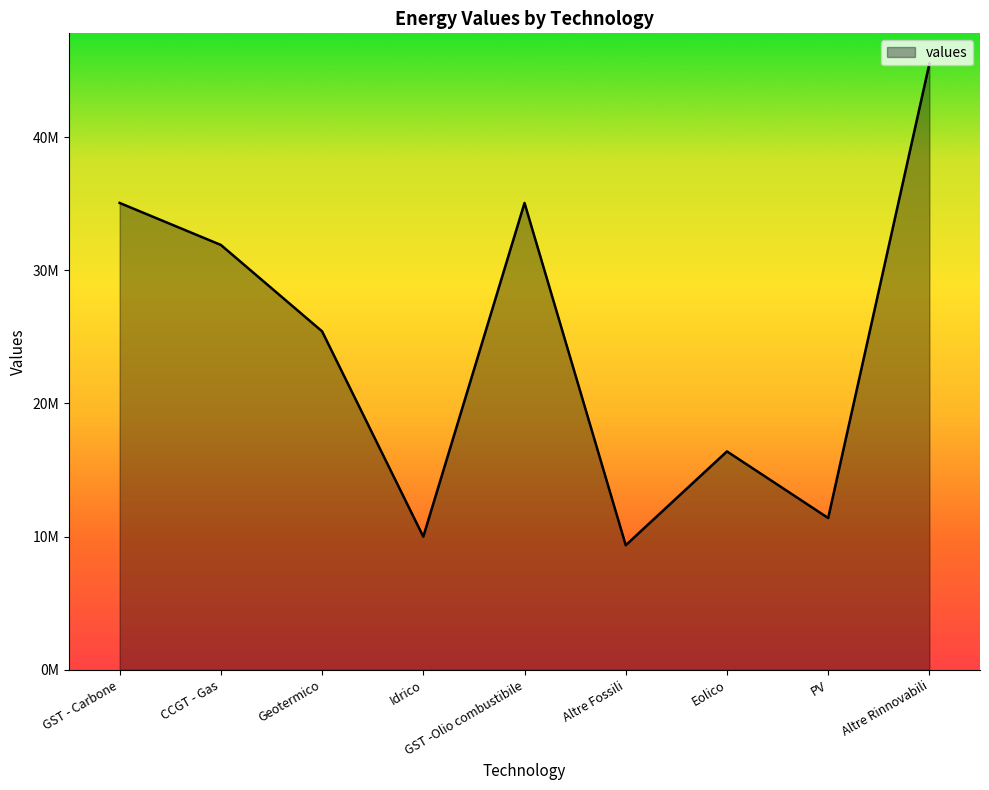

True or false: there are more than 2 points higher than both neighbors.

False